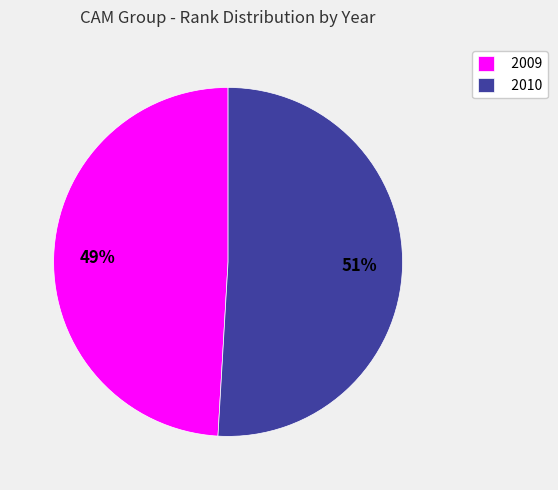

To the nearest percent, what percentage of the pie is 2010?

51%